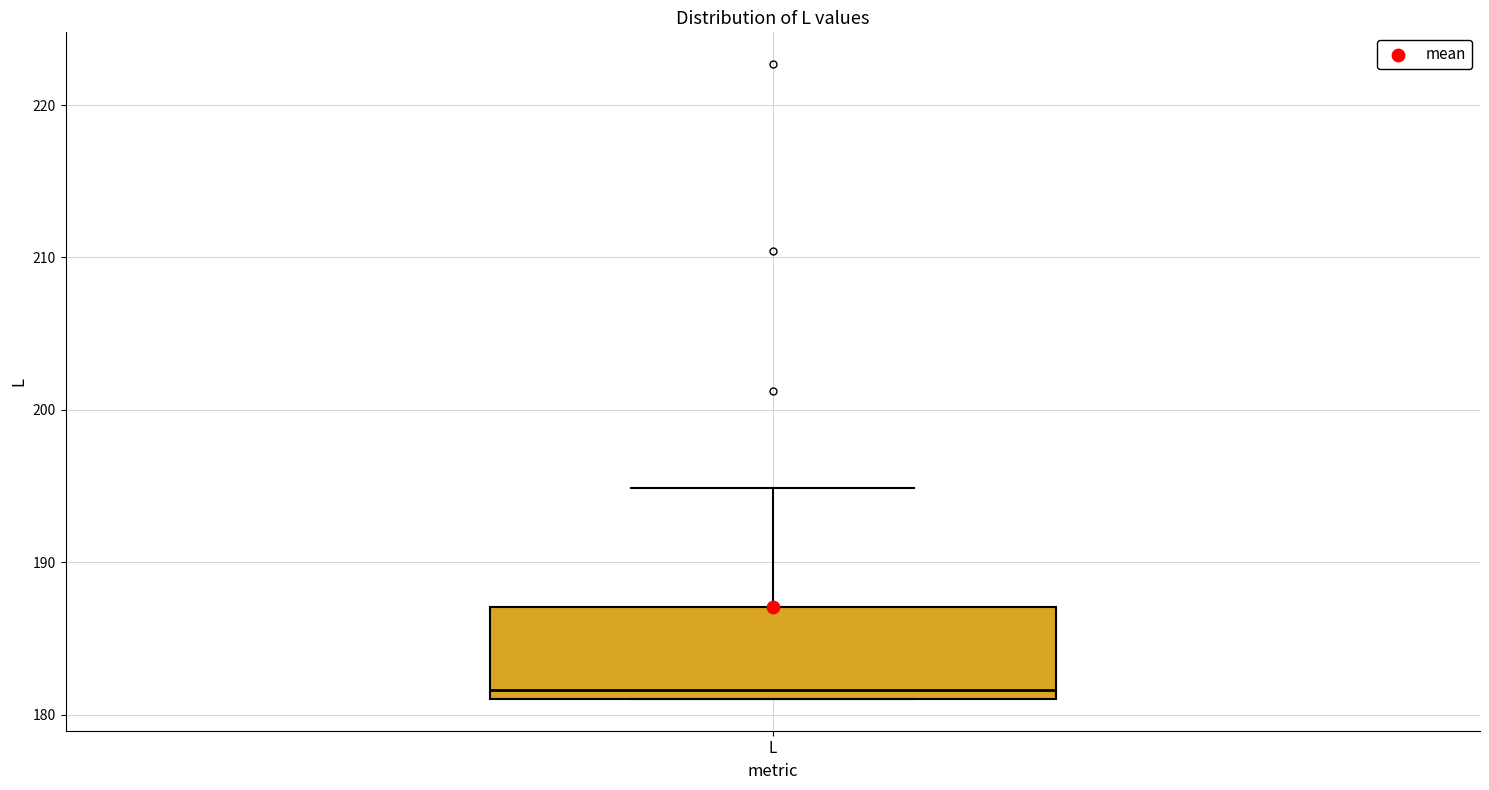

Read this box plot against the y-axis: the position of the median line, the range covered by the box, and the ends of both whiskers. The values are not printed on the chart, so give them approximately, as read against the axis.

median 182, box 181 to 187, whiskers 181 to 195